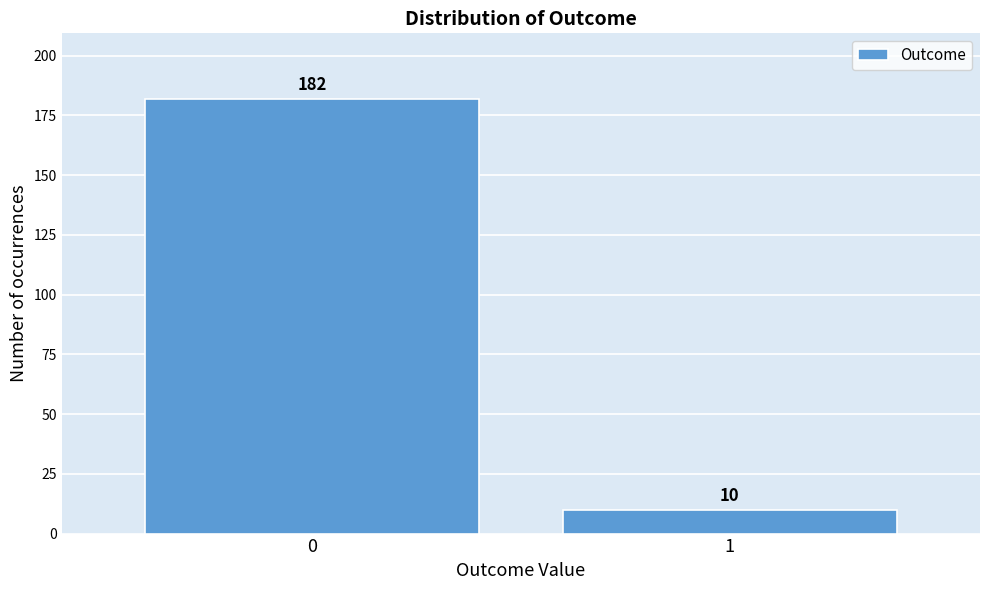

Reading right to left, what are all the values shown in this chart?

1=10	0=182